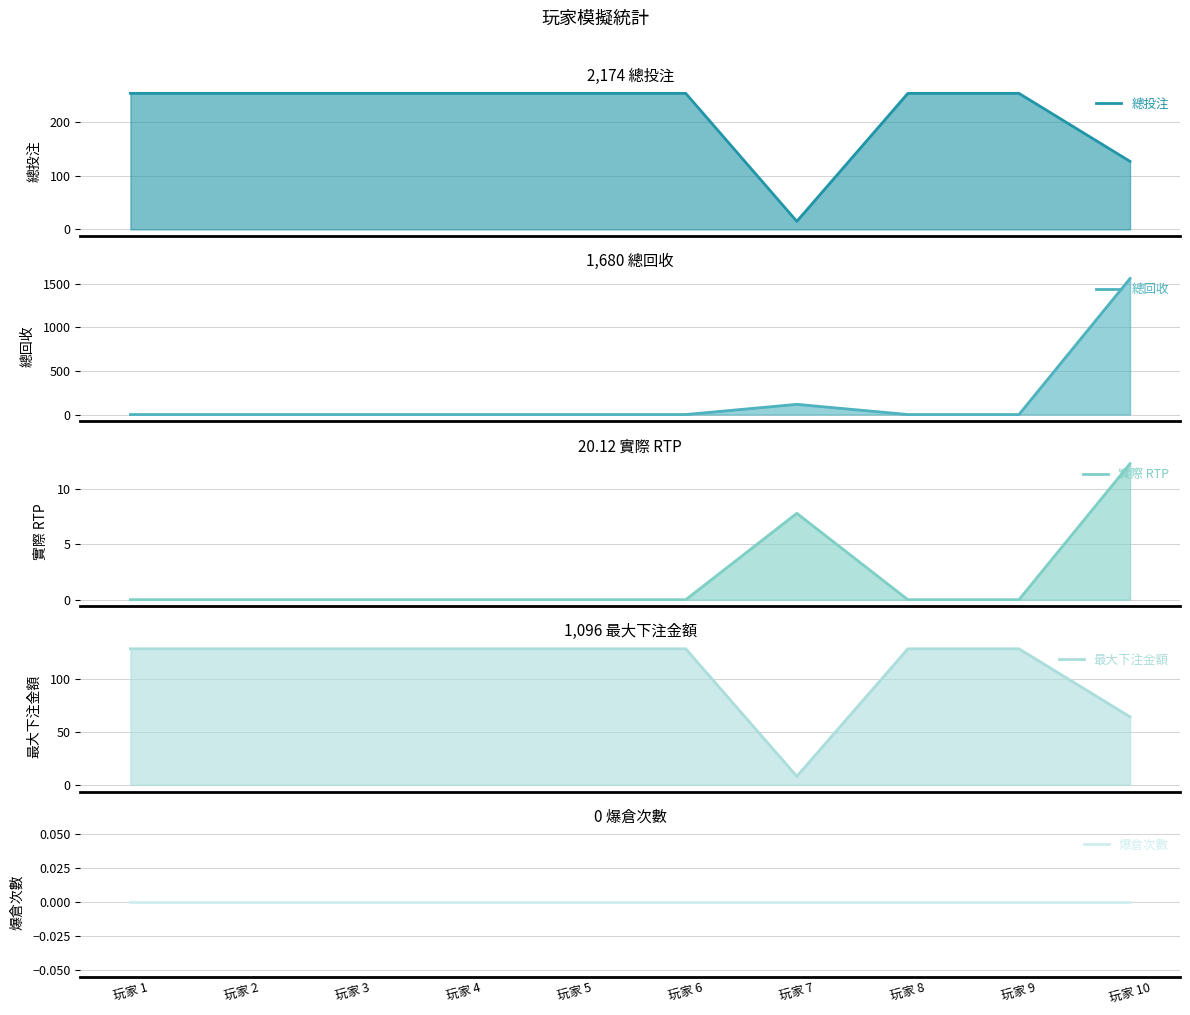

True or false: 總回收 has a value of 2608.9 at 玩家 10.

False